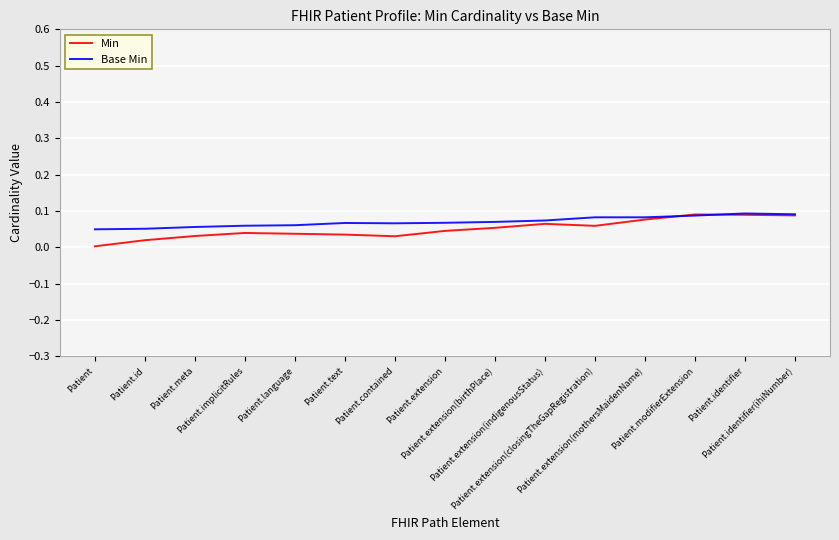

Which series has the widest spread of values?

Min